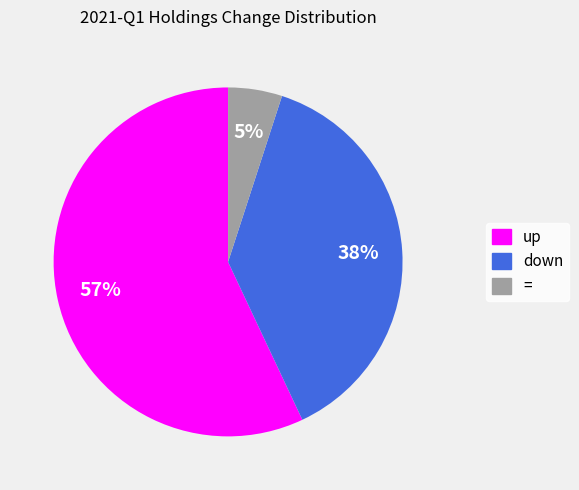

Which category accounts for the majority?

up